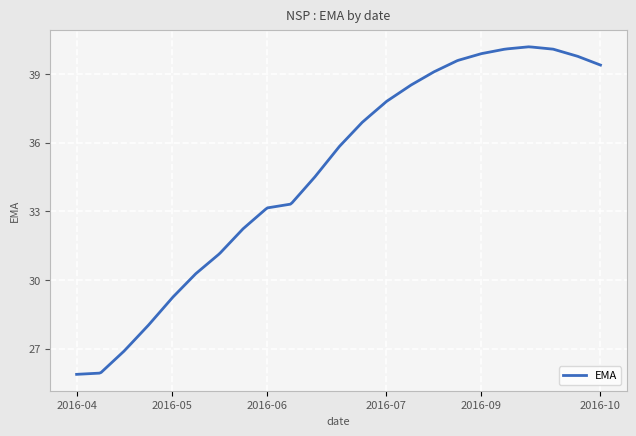

How many series are shown in this chart?

1